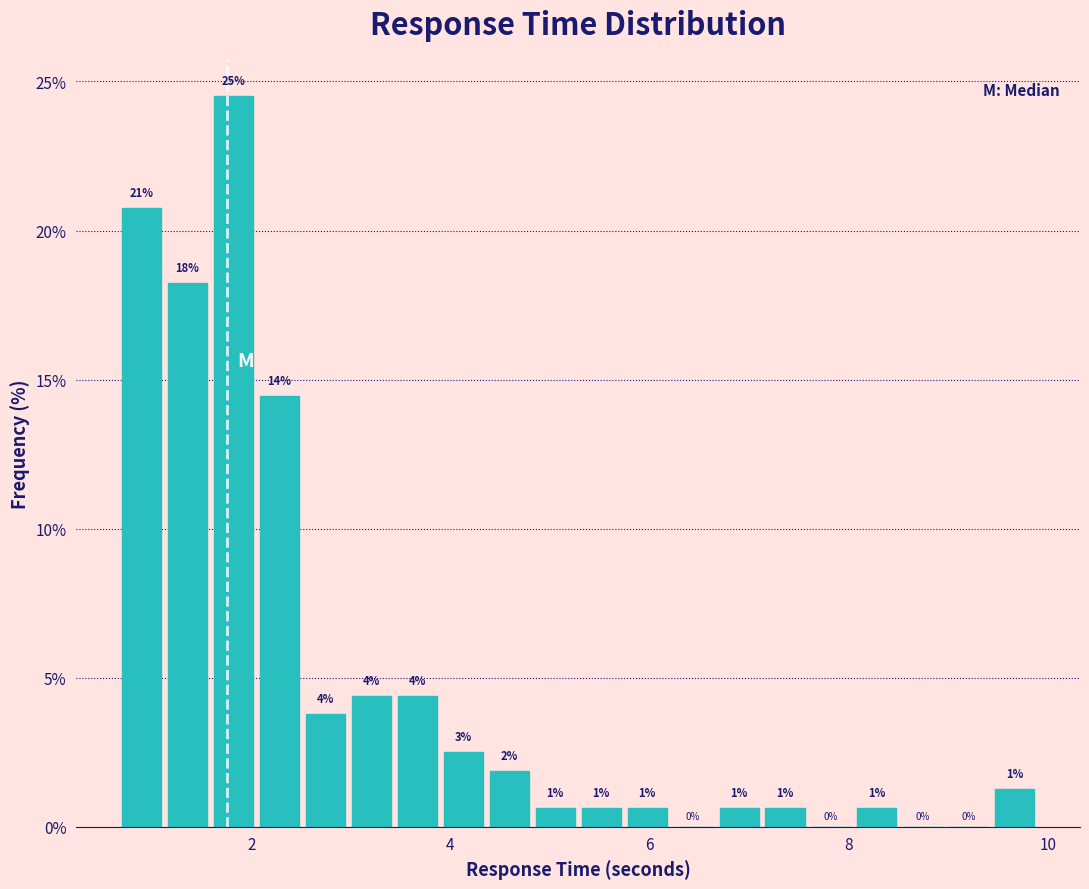

Around what value on the x-axis is the tallest bar? Give the approximate position of its centre, as read against the axis.

1.8